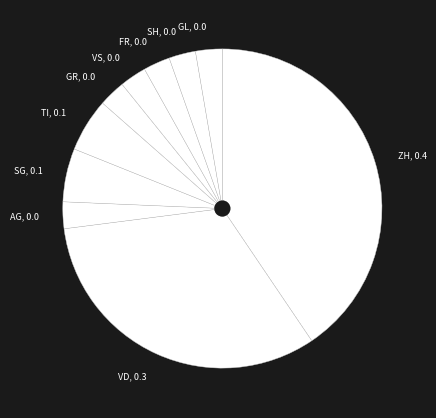

Does any single category account for the majority?

No